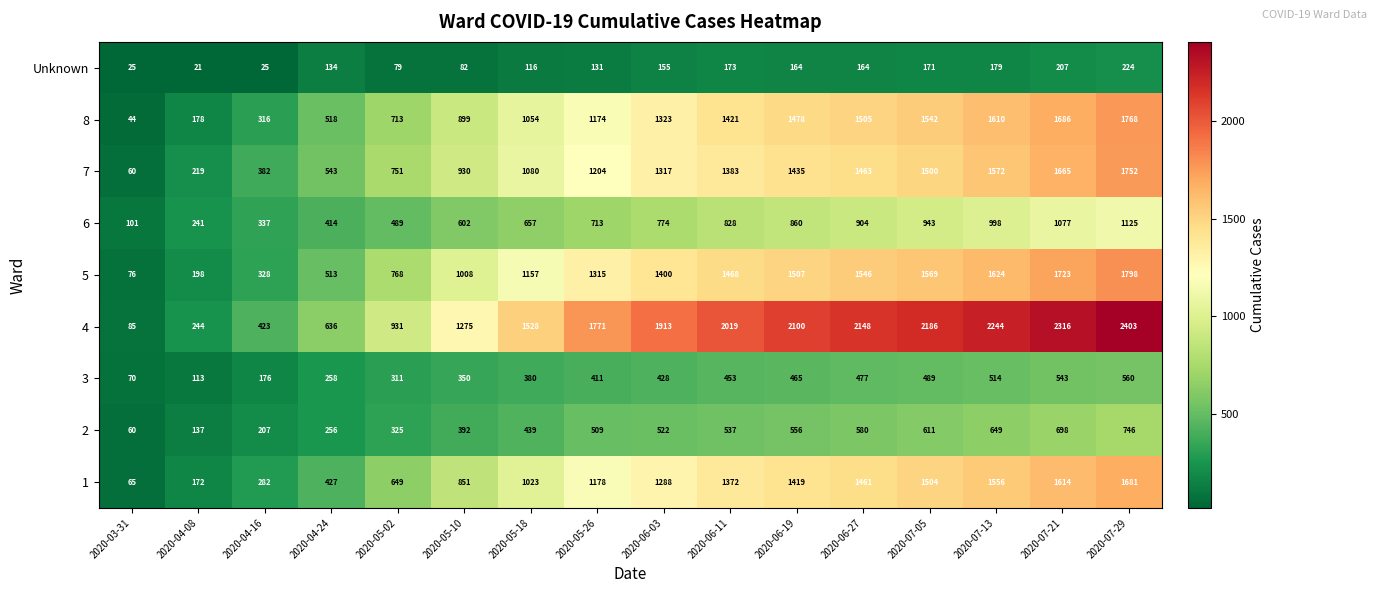

How many distinct data groups are displayed?

9